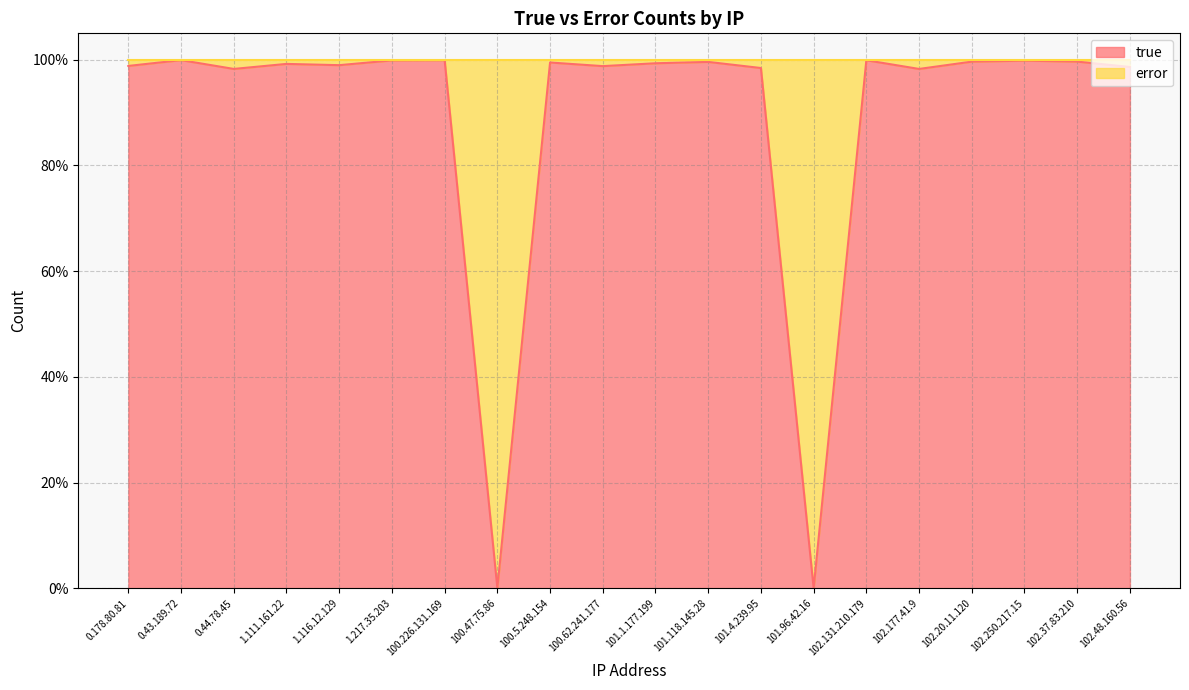

List the labels in order of value, largest first.

0.43.189.72, 100.226.131.169, 102.131.210.179, 1.217.35.203, 102.250.217.15, 102.37.83.210, 102.20.11.120, 101.118.145.28, 100.5.248.154, 101.1.177.199, 1.111.161.22, 1.116.12.129, 0.178.80.81, 100.62.241.177, 102.48.160.56, 101.4.239.95, 0.44.78.45, 102.177.41.9, 100.47.75.86, 101.96.42.16